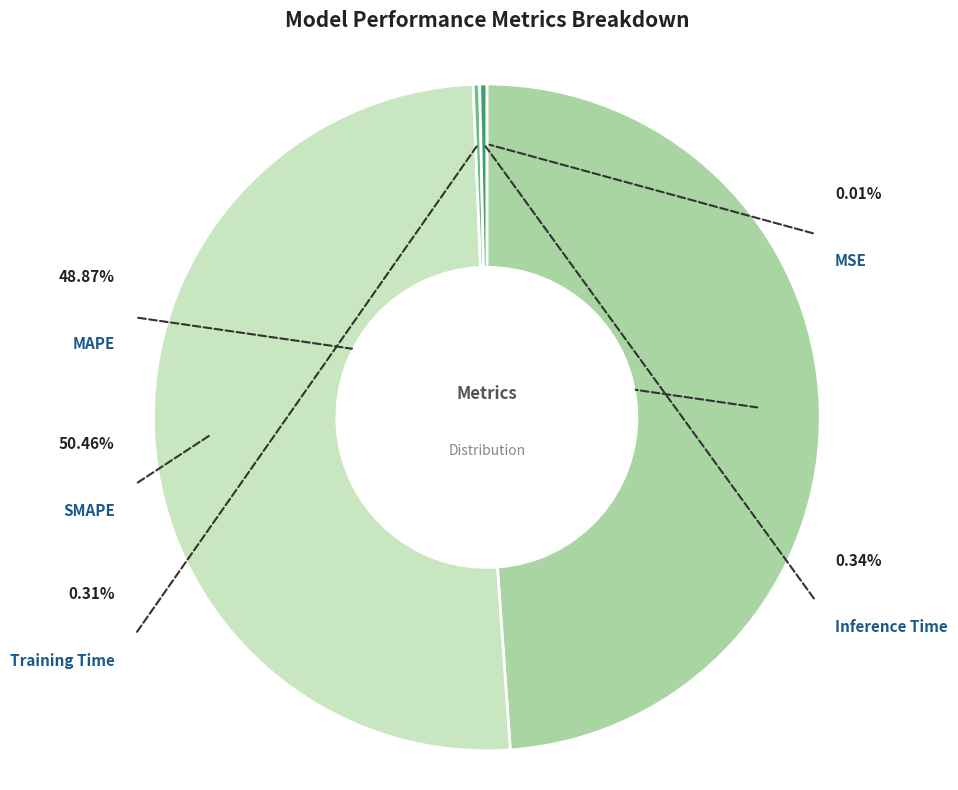

What is the majority slice?

SMAPE